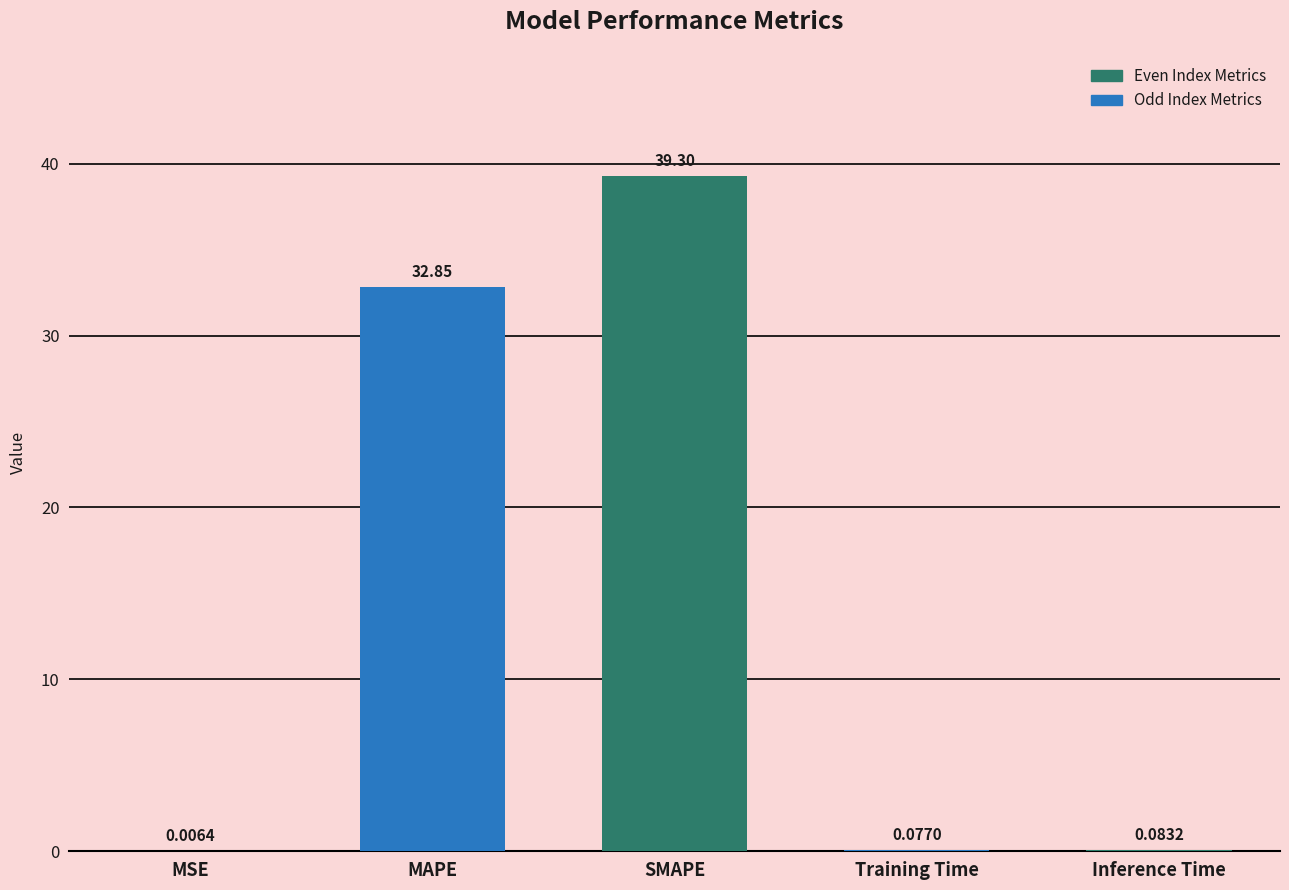

Are the bars horizontal?

No